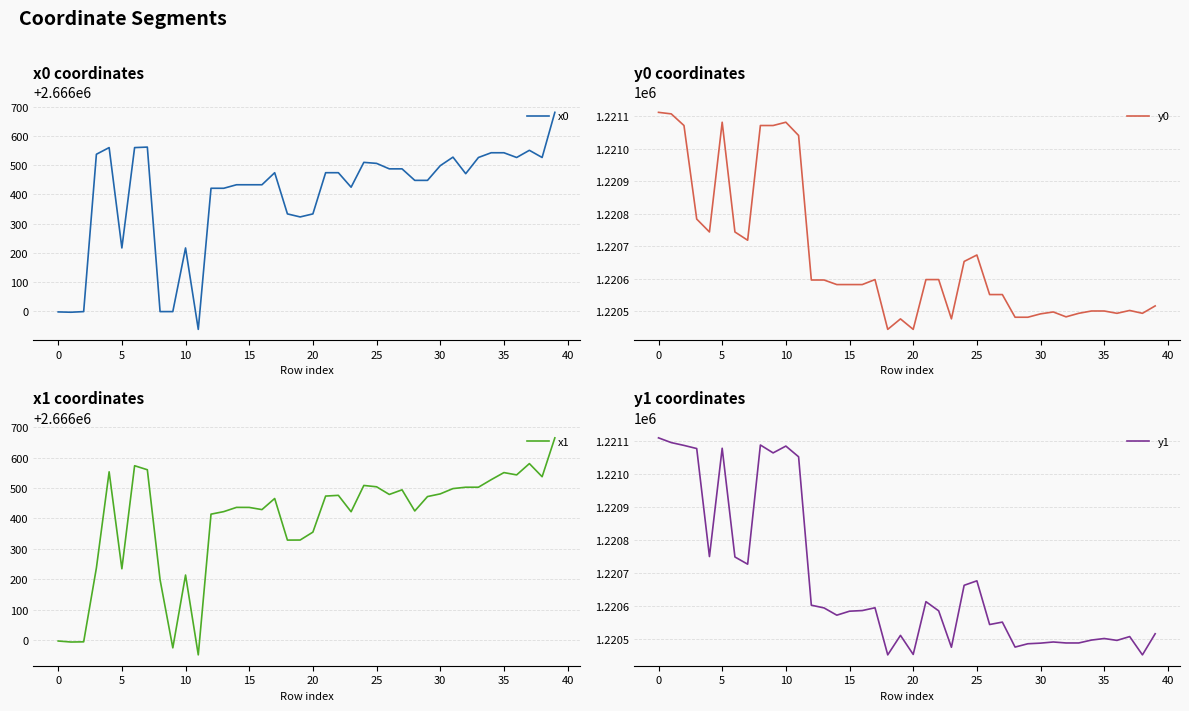

What are all the series names shown in the legend?

x0, y0, x1, y1